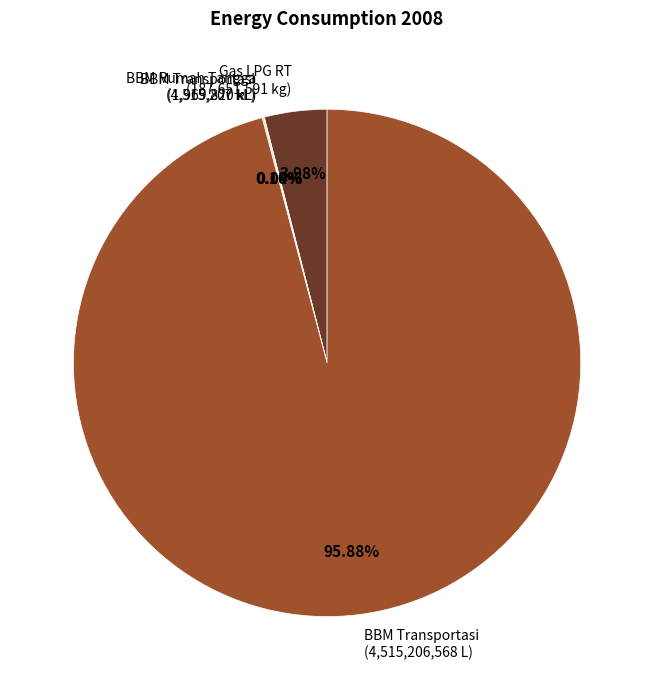

What is the majority slice?

BBM Transportasi (4,515,206,568 L)